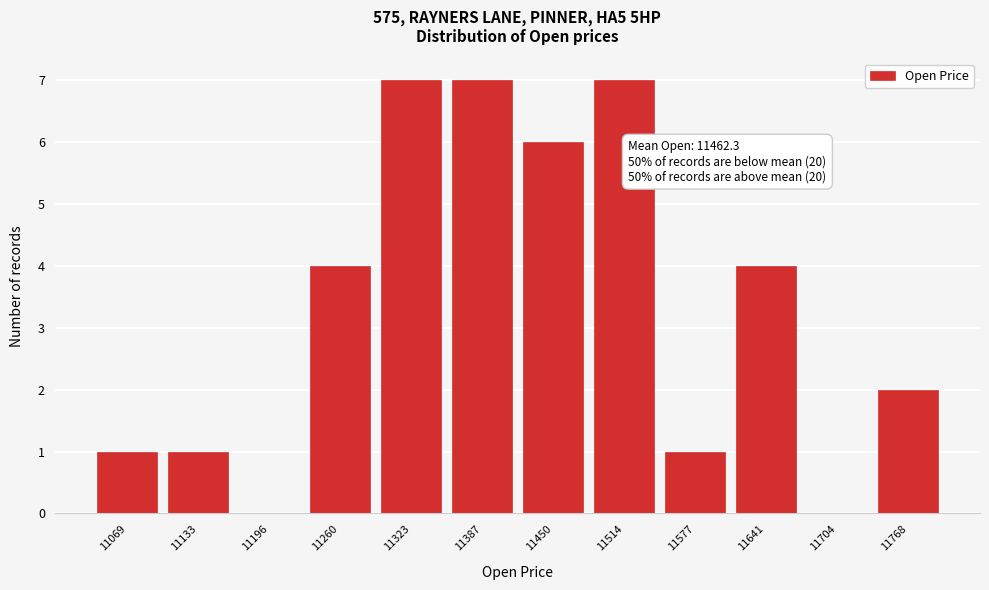

Reading left to right, what are all the values shown in this chart?

11069=1	11133=1	11196=0	11260=4	11323=7	11387=7	11450=6	11514=7	11577=1	11641=4	11704=0	11768=2